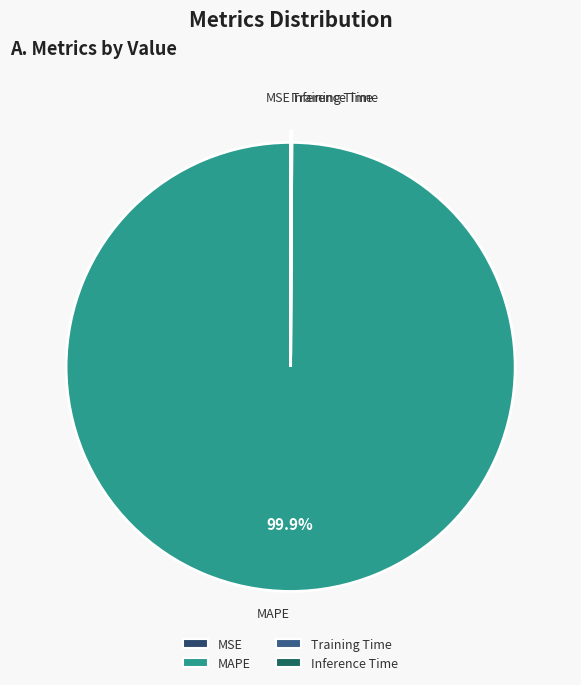

Which slice represents more than half of the pie?

MAPE